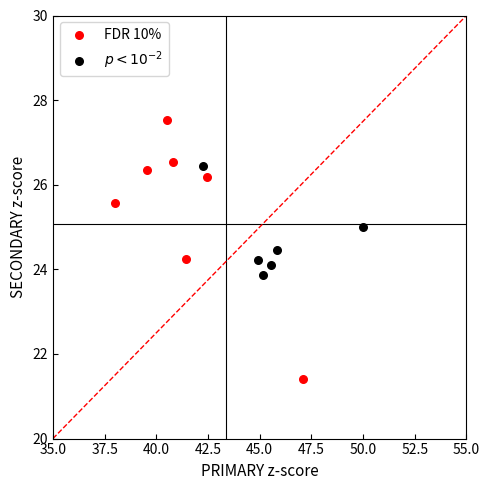

What are all the series names shown in the legend?

FDR 10%, $p < 10^{-2}$